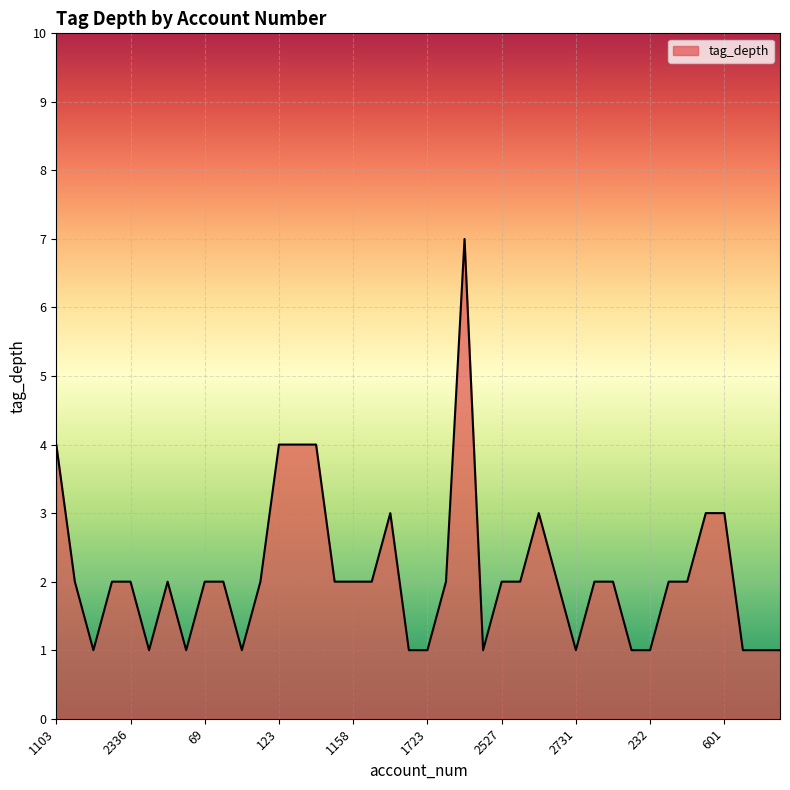

What is the difference between the maximum and minimum values?

6